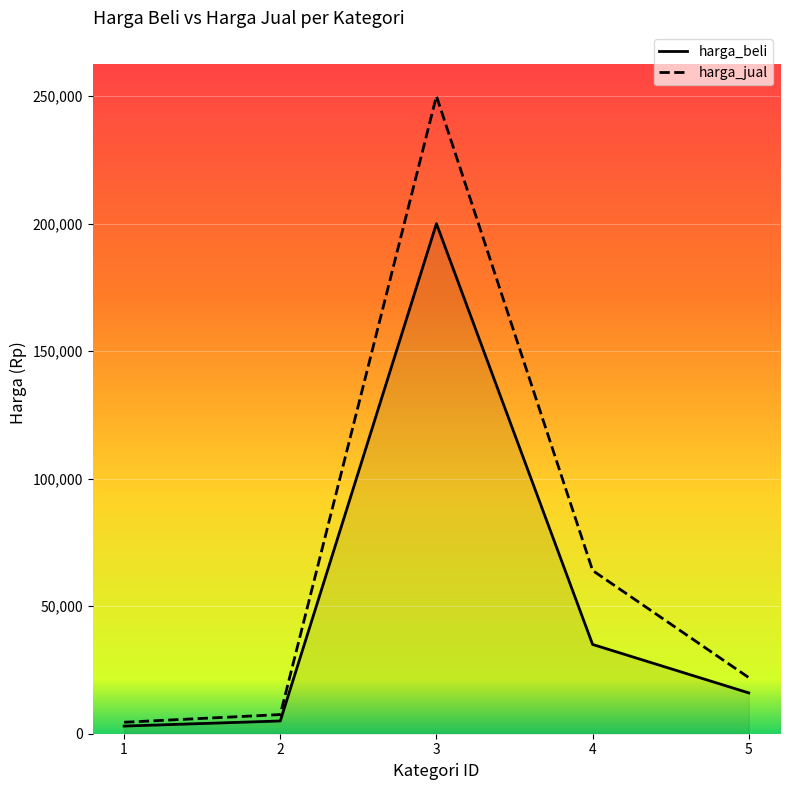

True or false: harga_jual has a value of 29083 at 5.

False